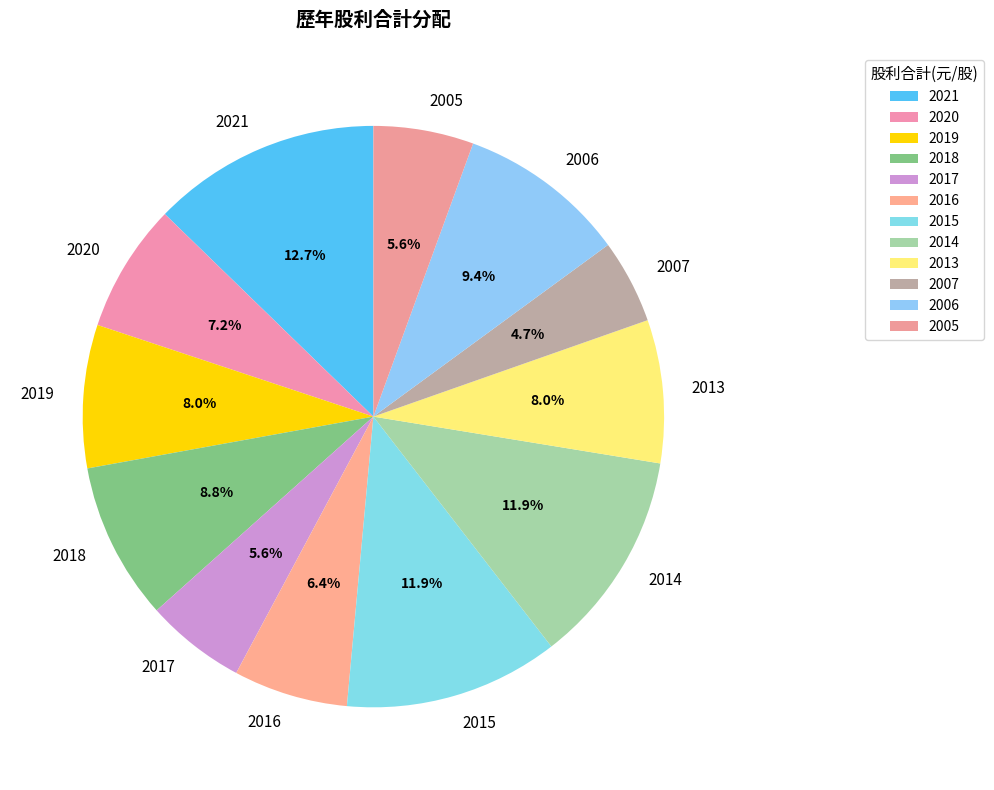

To the nearest percent, what percentage of the pie is 2006?

9%